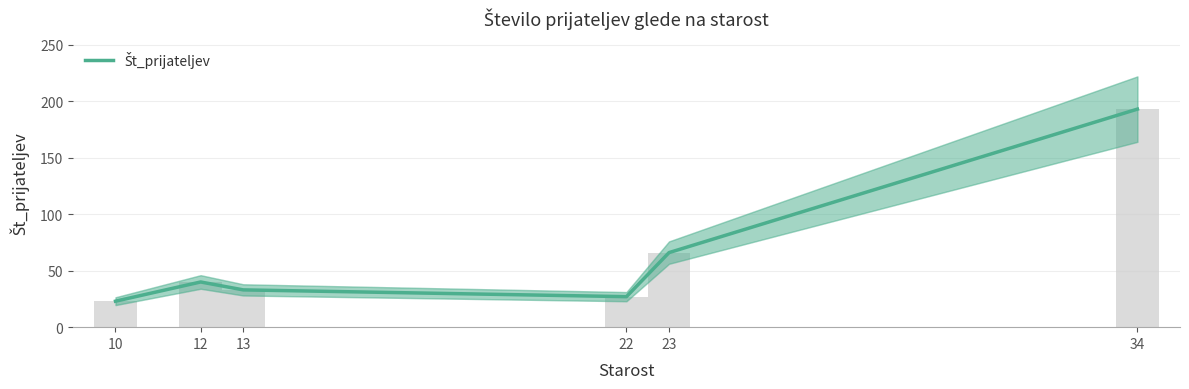

Rank the categories by value from highest to lowest.

34, 23, 12, 13, 22, 10